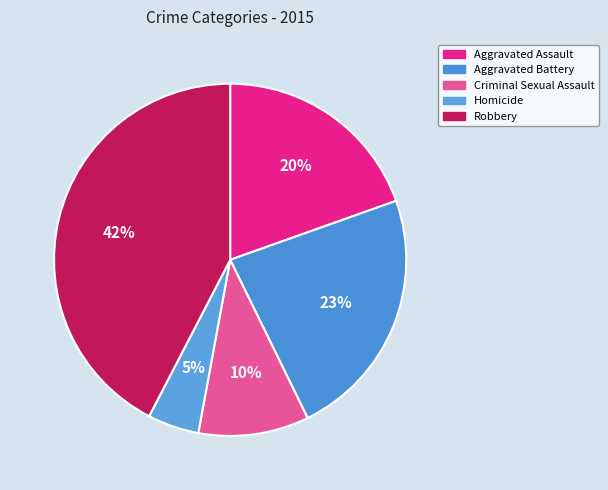

What percentage do Aggravated Battery and Homicide together represent?

27.9%